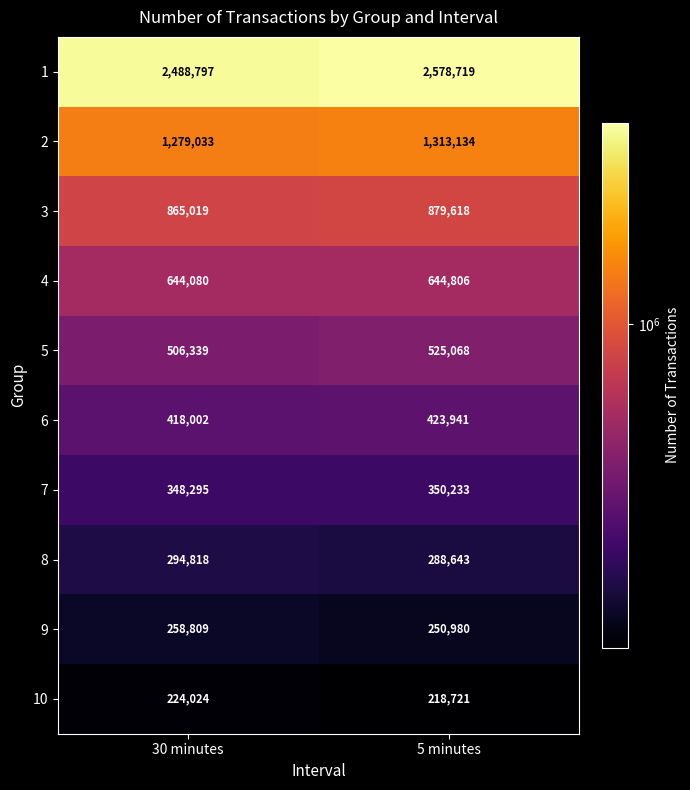

What is the difference between the 4 values at 5 minutes and 30 minutes?

726